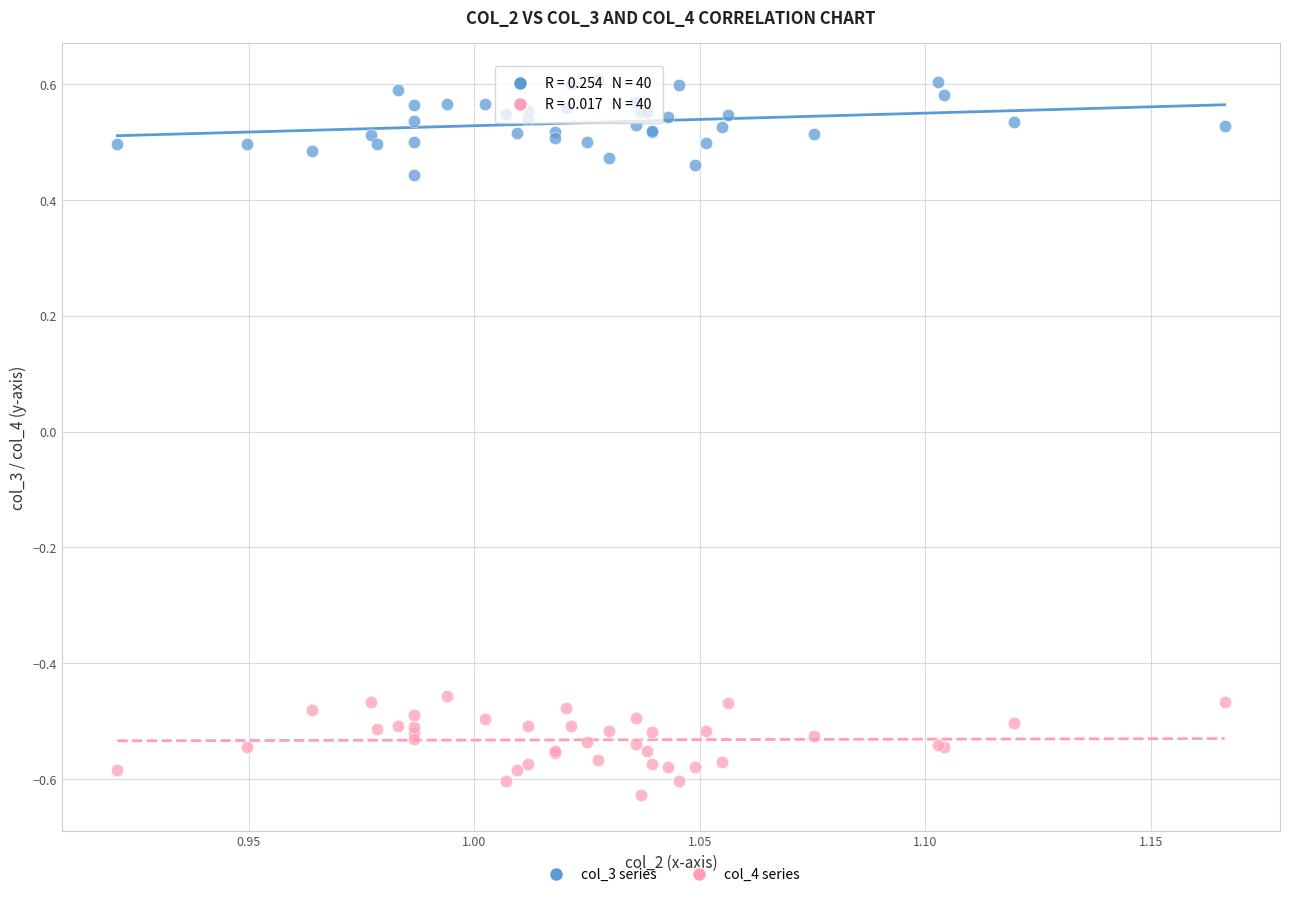

Which series contains the lowest Y value?

col_4 series